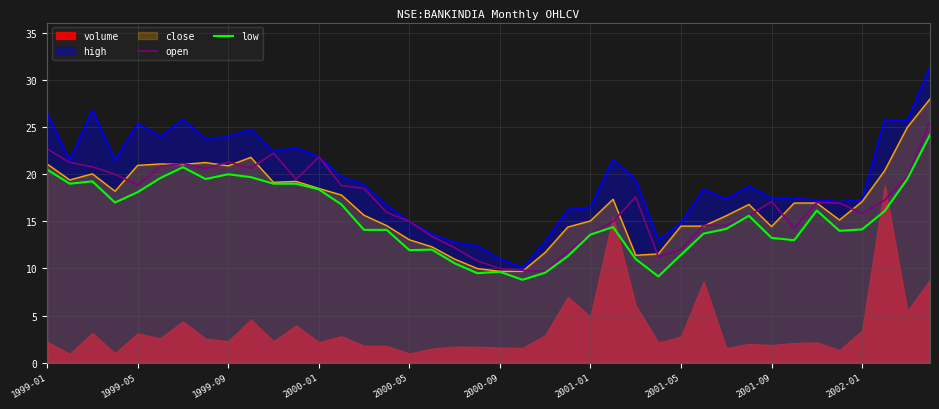

How many lines are shown in the chart?

2